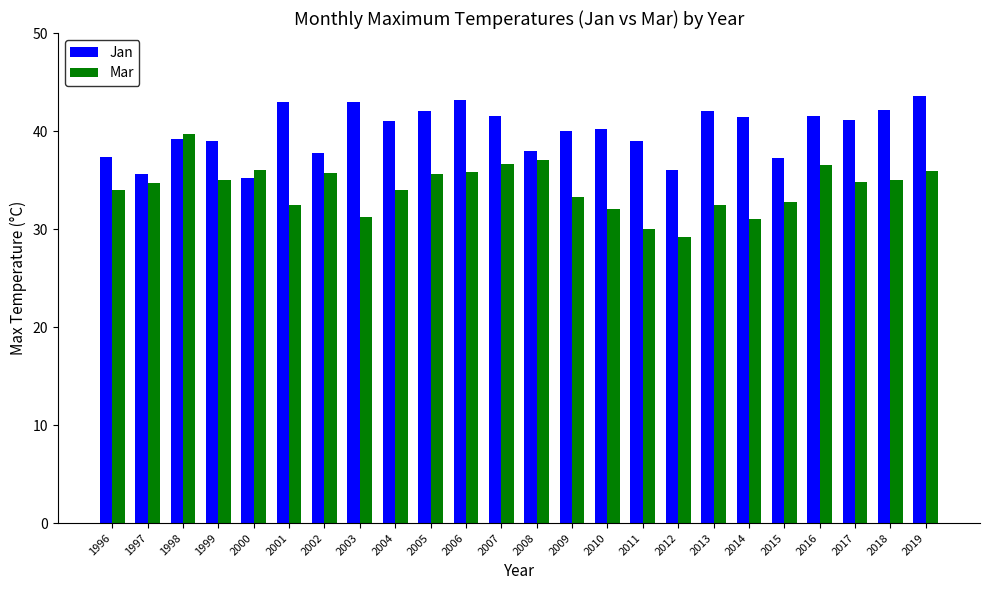

At which label does Mar reach its minimum?

2012